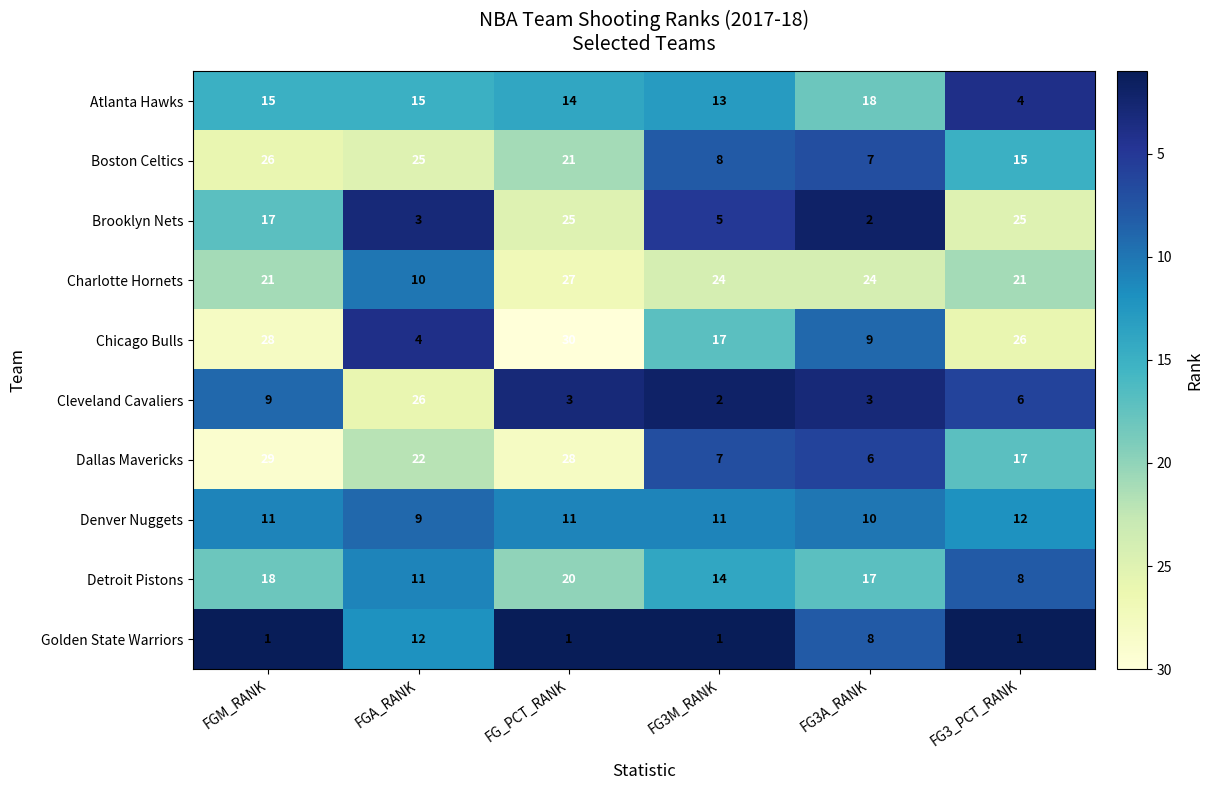

At FGM_RANK, list the series in order from largest to smallest.

Dallas Mavericks, Chicago Bulls, Boston Celtics, Charlotte Hornets, Detroit Pistons, Brooklyn Nets, Atlanta Hawks, Denver Nuggets, Cleveland Cavaliers, Golden State Warriors